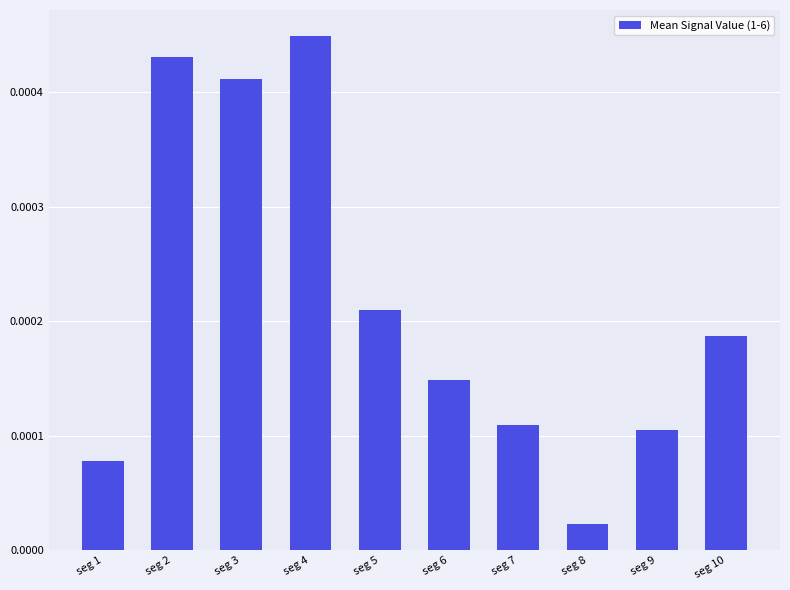

Which label corresponds to the largest value in the chart?

seg 4